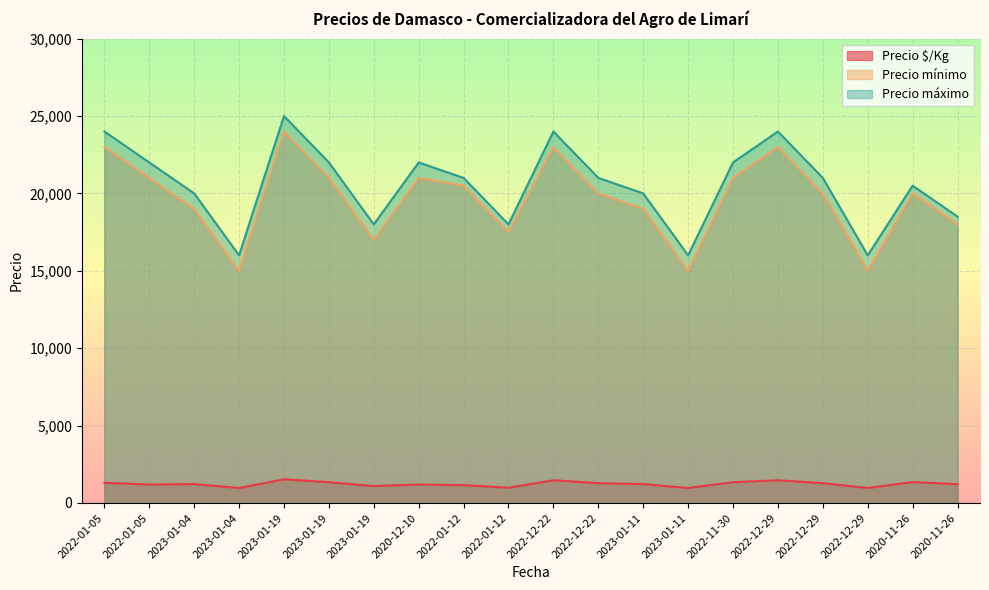

Which category has the highest value in the Precio mínimo series?

2023-01-19